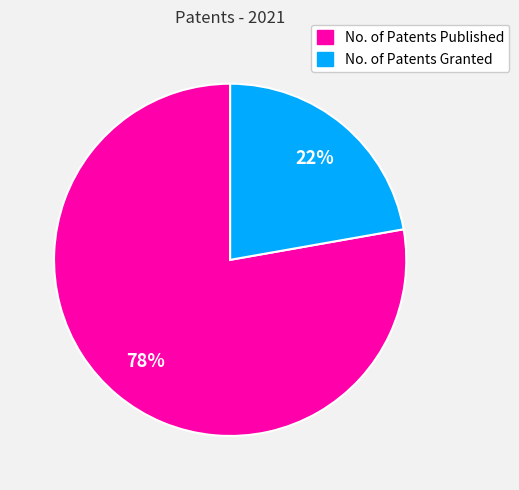

Combined, do No. of Patents Published and No. of Patents Granted account for over 50%?

Yes